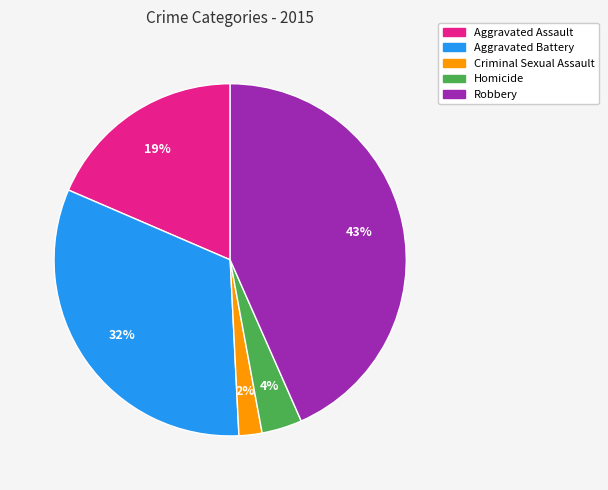

The Criminal Sexual Assault slice represents 2% of the pie. True or false?

True